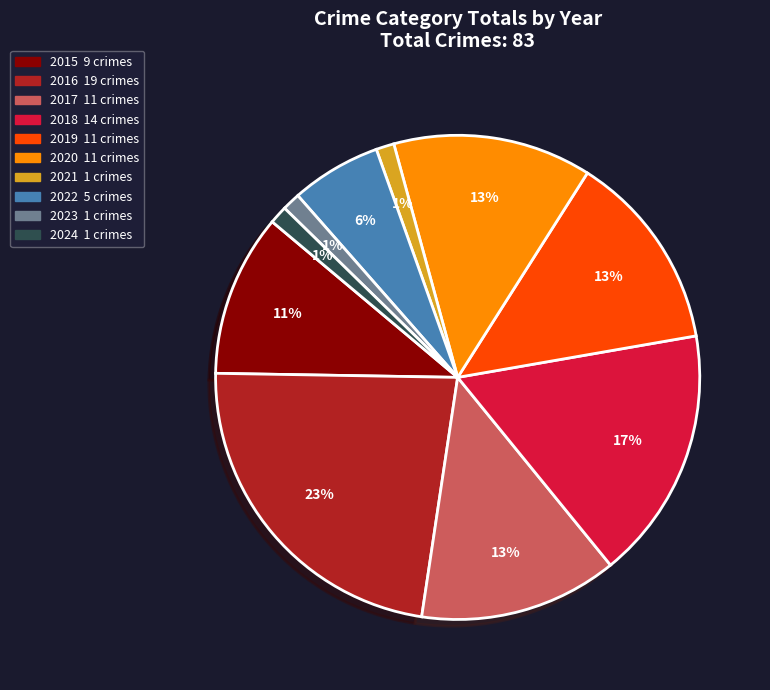

True or false: 2020 accounts for 25% of the total.

False